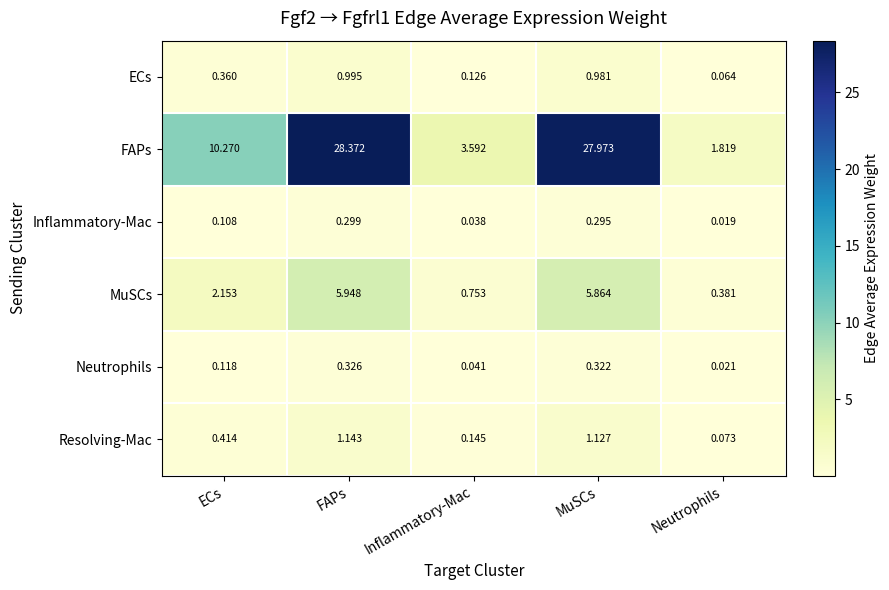

Where is ECs nearest to the value 0?

Neutrophils